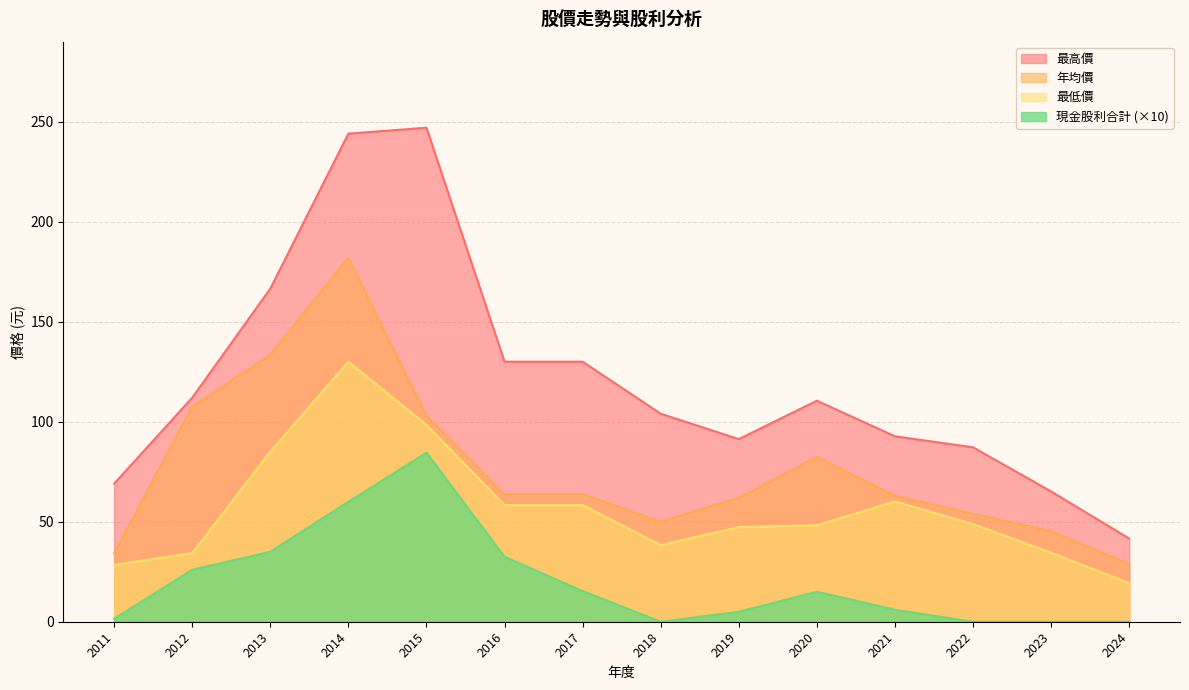

How many interior local valleys does the 現金股利合計 series have?

1